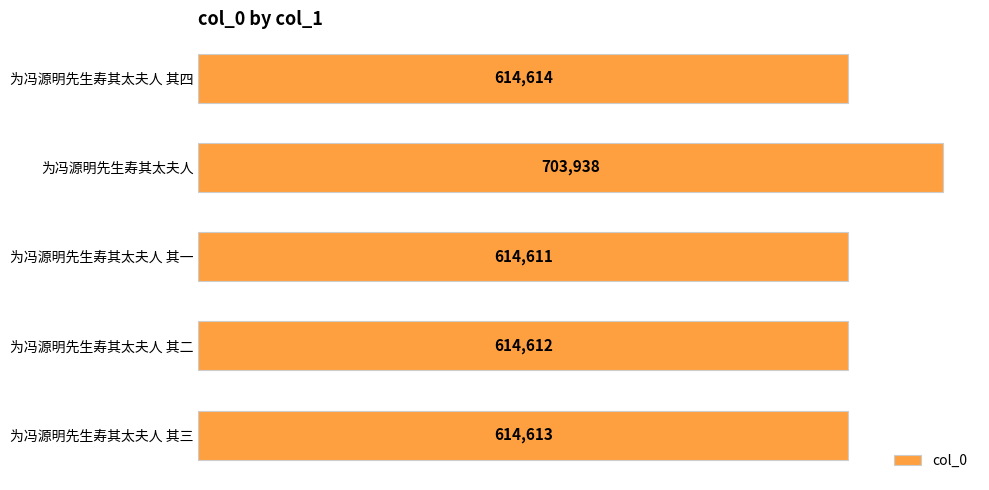

Reading bottom to top, what are all the values shown in this chart?

614613	614612	614611	703938	614614